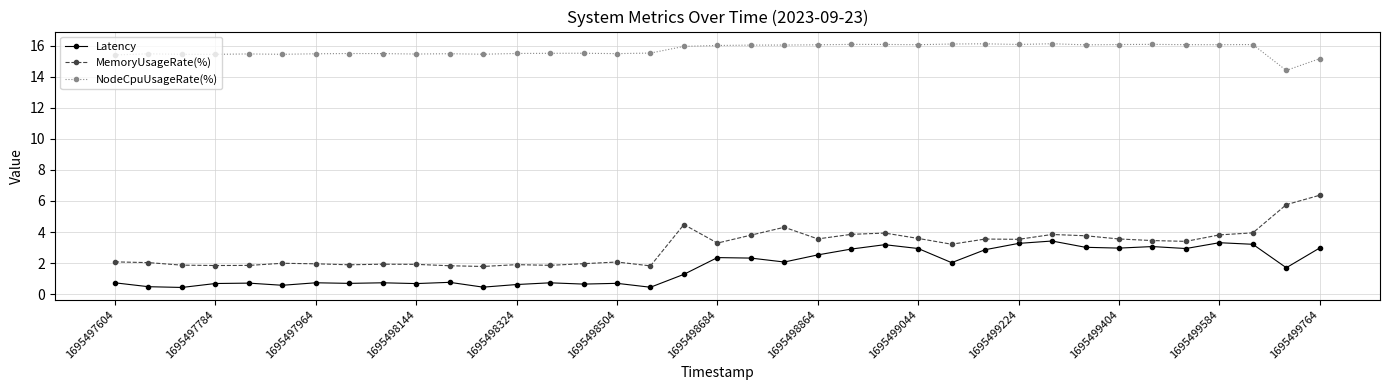

True or false: NodeCpuUsageRate(%) and Latency intersect in this chart.

False